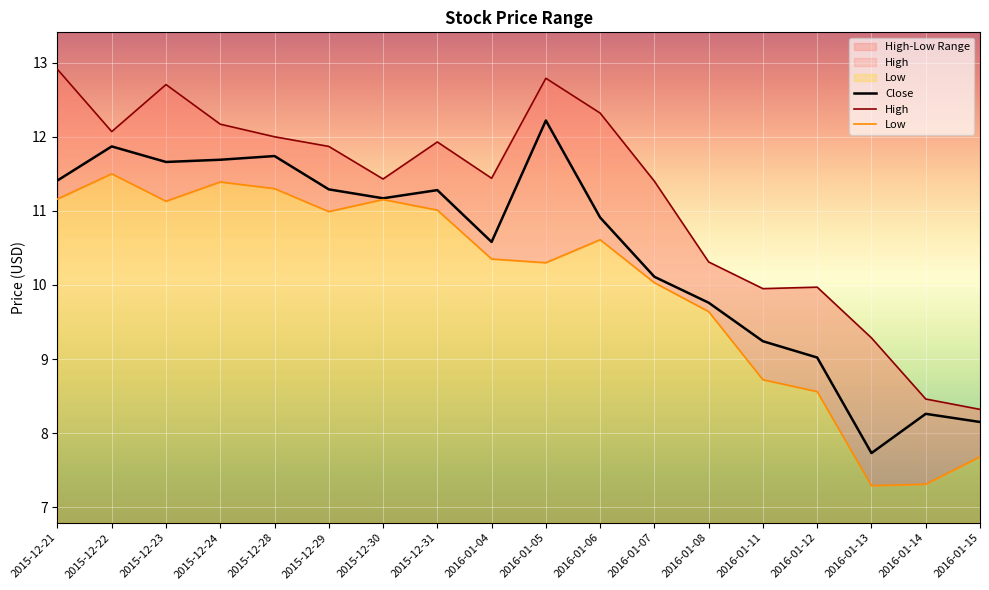

Where does the Close series first go above 11?

2015-12-21